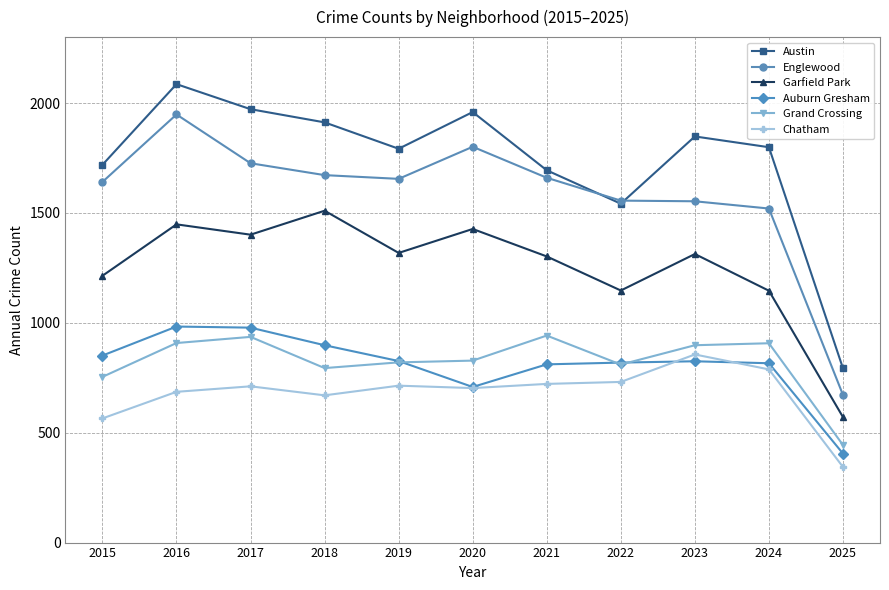

What is the total value across all series at 2018?

7456